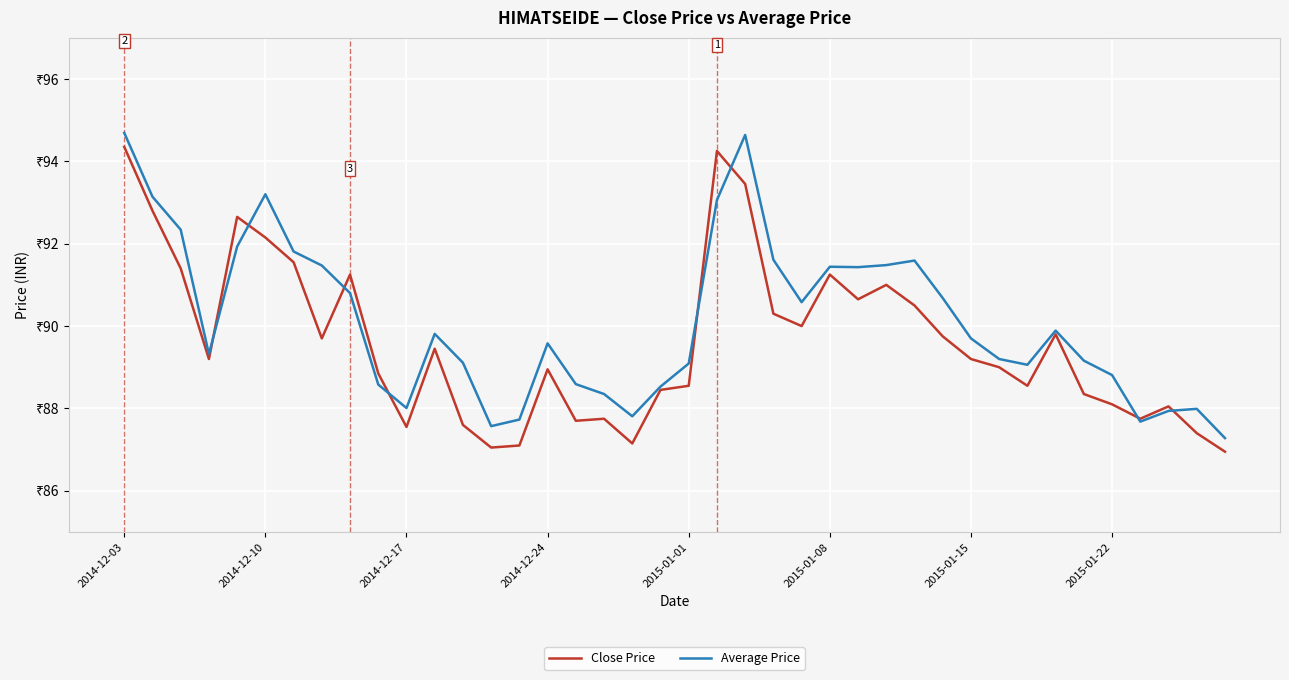

What is the lowest value of the Close Price series?

87.0